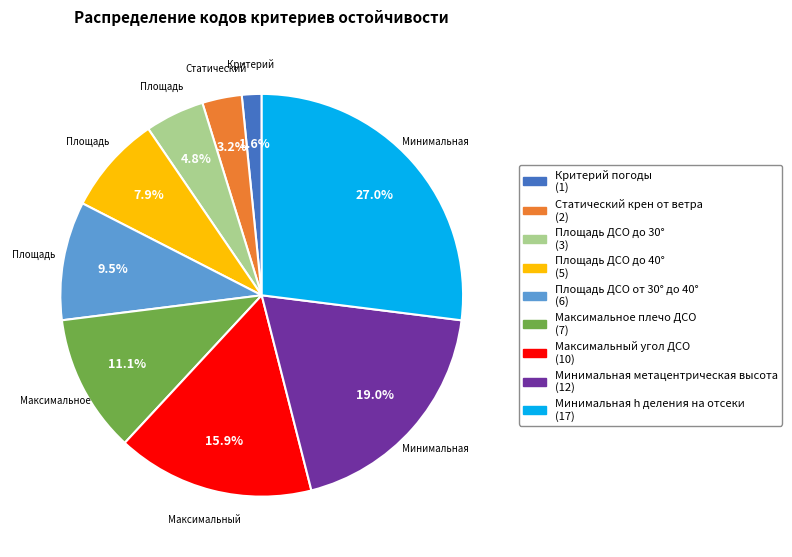

Approximately how many times larger is the value at Минимальная метацентрическая высота compared to Максимальное плечо ДСО?

1.7